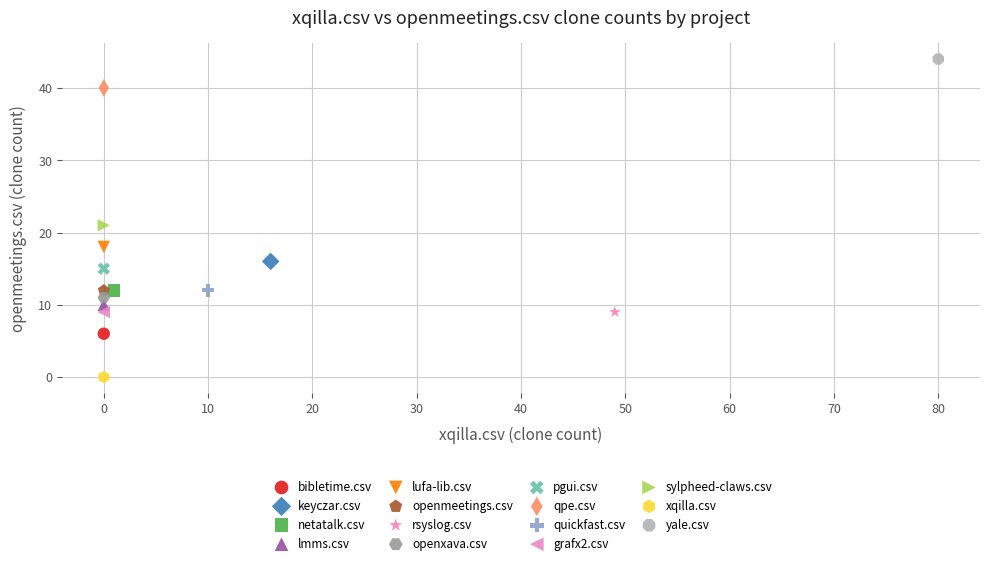

Which series contains the lowest Y value?

xqilla.csv